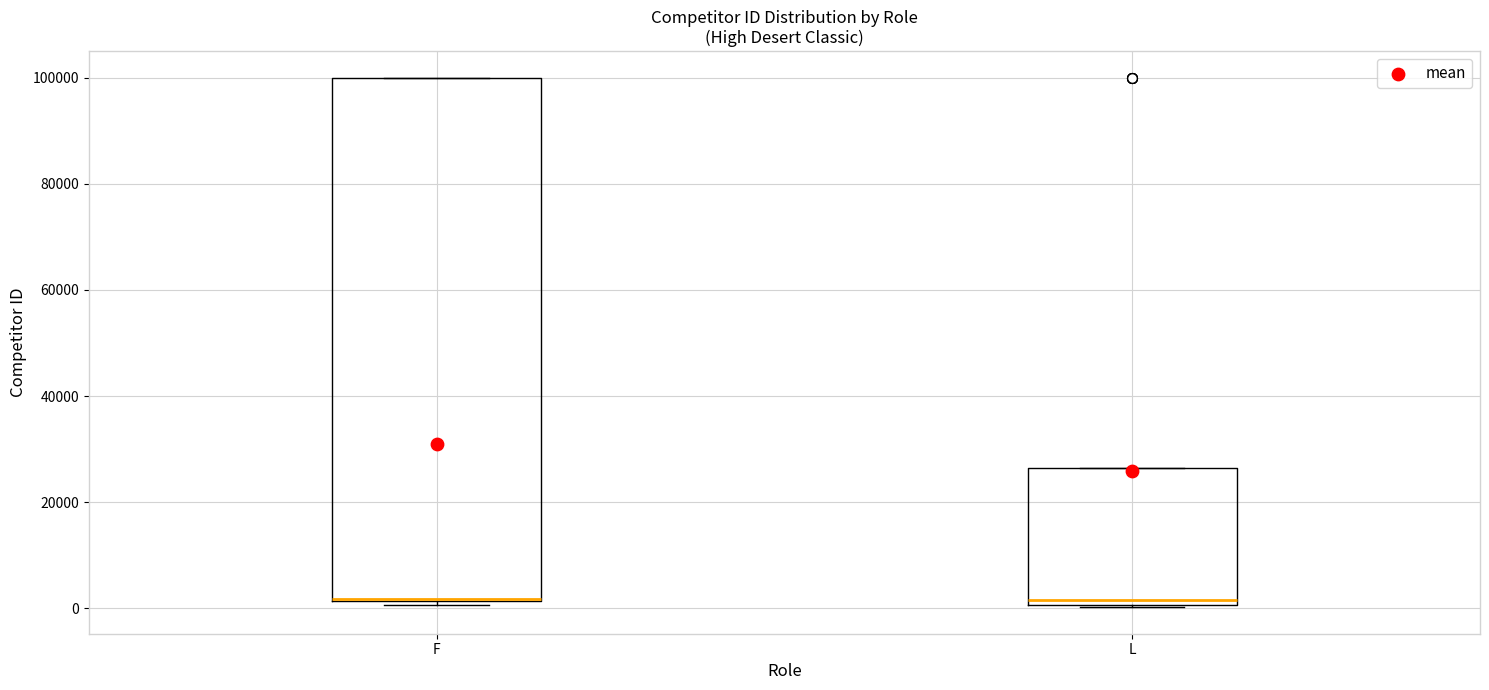

Where is the upper edge of the box for L on the y-axis? The values are not printed on the chart, so give them approximately, as read against the axis.

26000